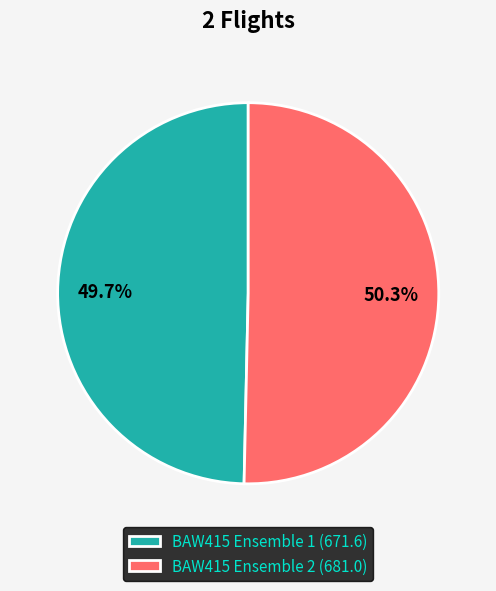

Which has a higher value, BAW415 Ensemble 2 or BAW415 Ensemble 1?

BAW415 Ensemble 2